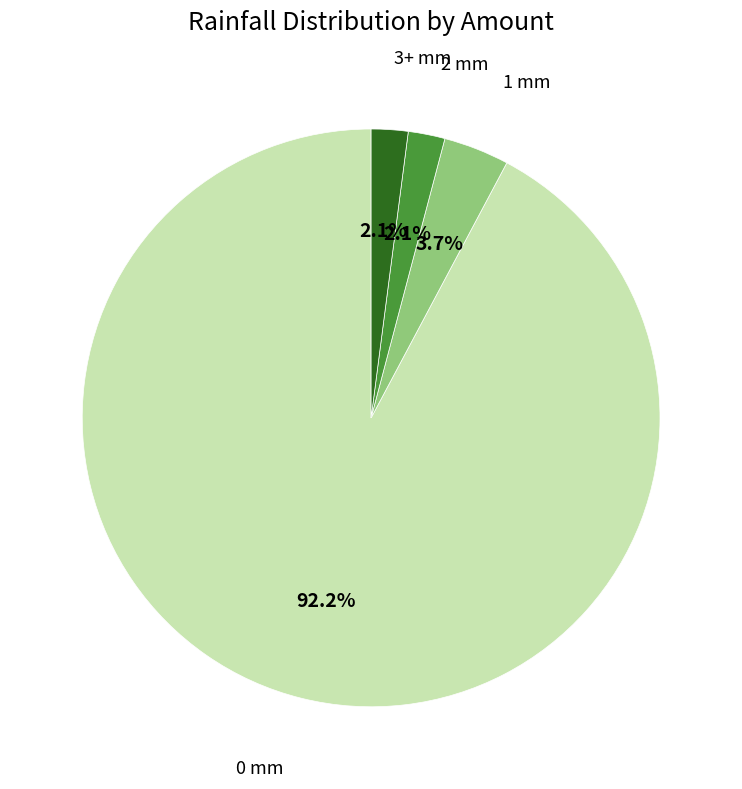

Is there a majority slice in this chart?

Yes